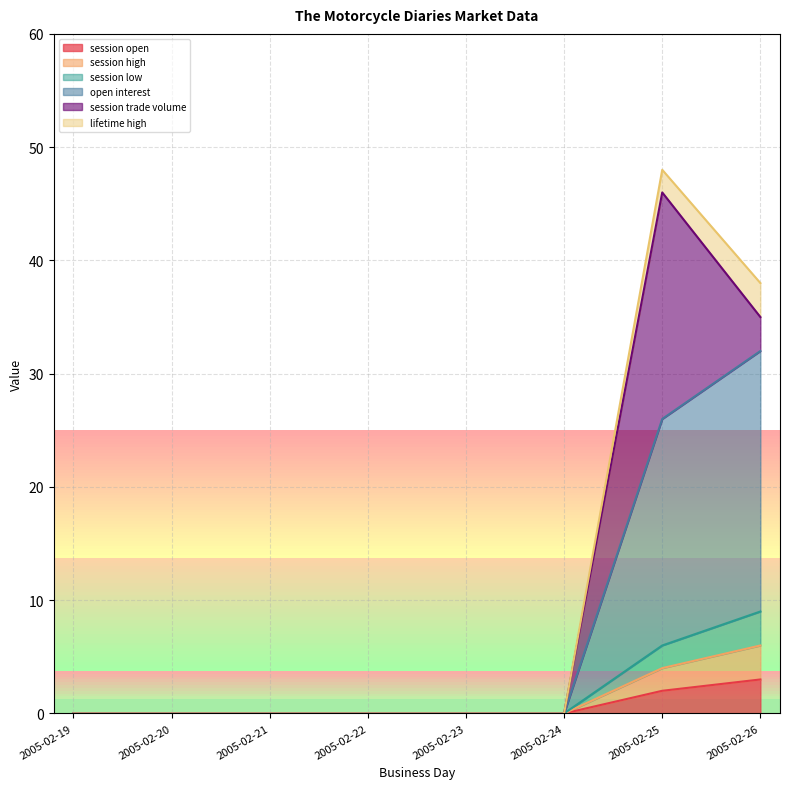

True or false: session high and session low intersect in this chart.

False